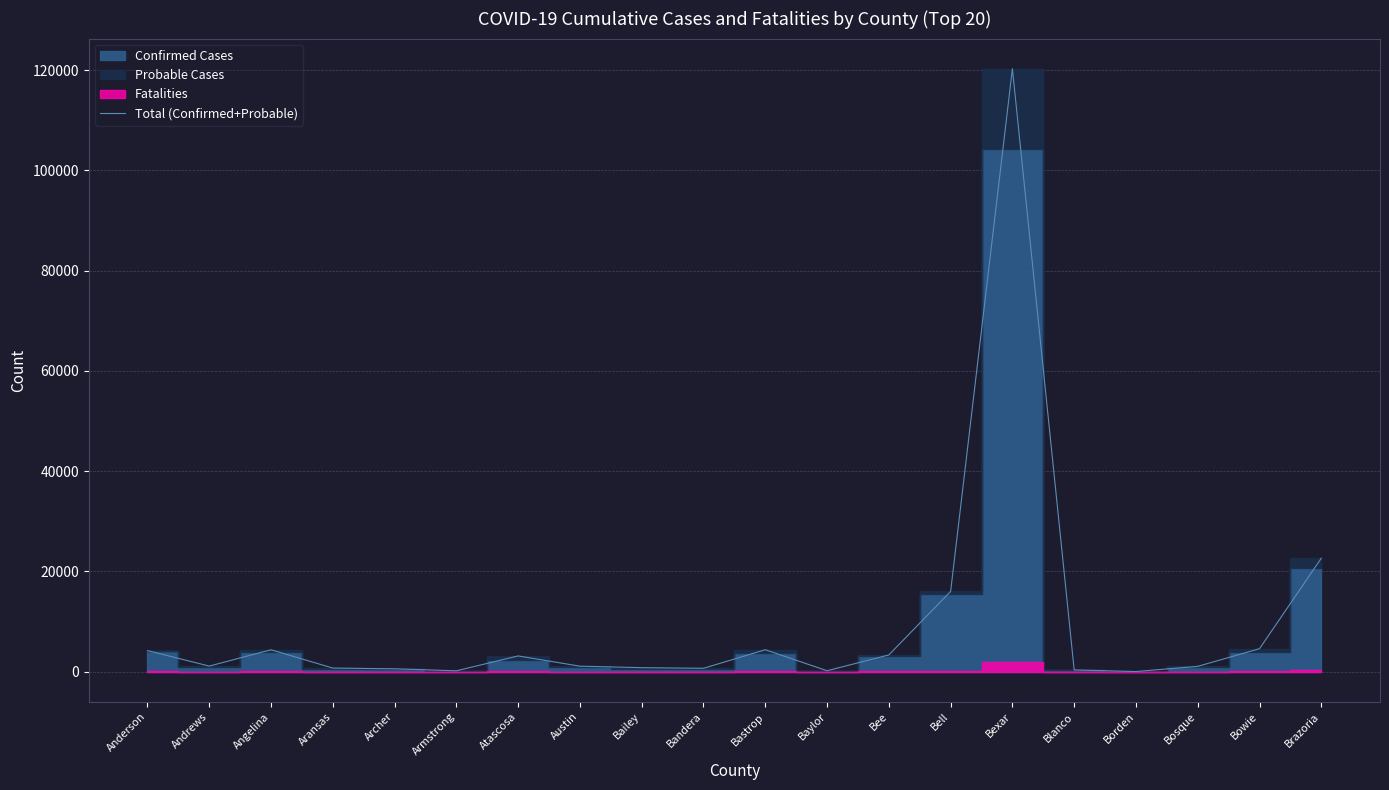

What is the sum of the values at Andrews and Bee?

4463